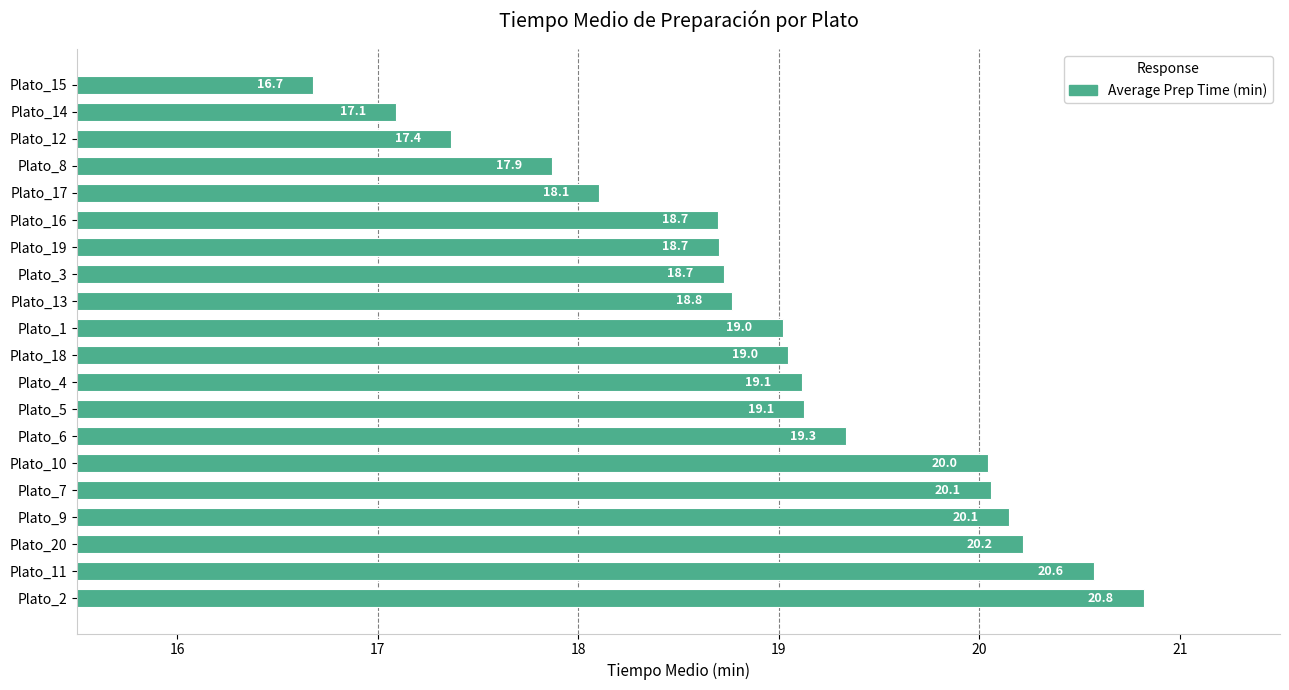

What is the approximate value at Plato_14?

17.1